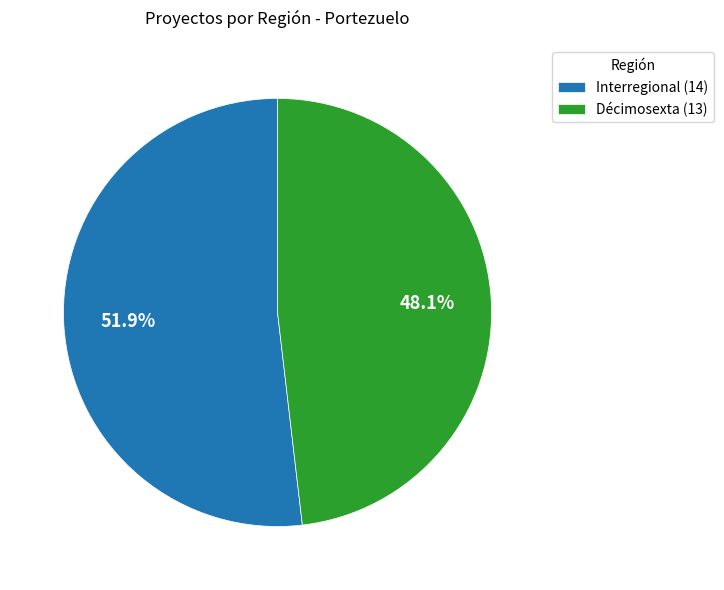

To the nearest percent, what percentage of the pie is Décimosexta?

48%